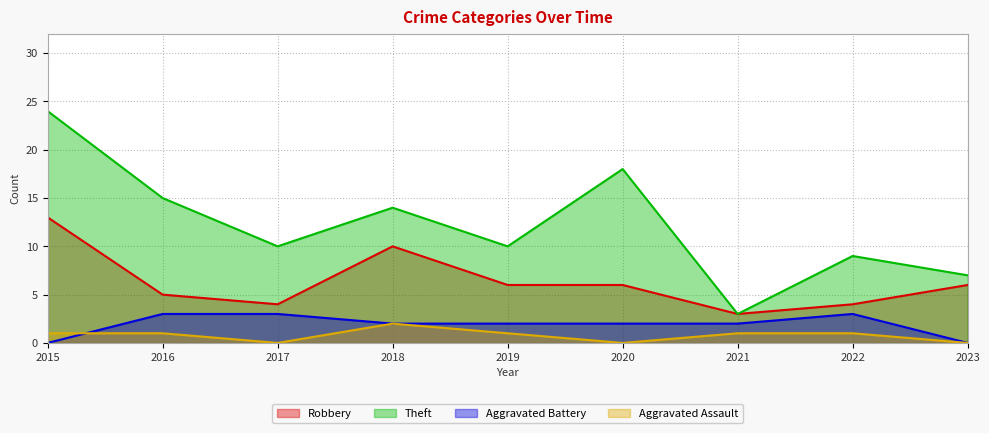

What is the spread (max minus min) of values at 2015?

24